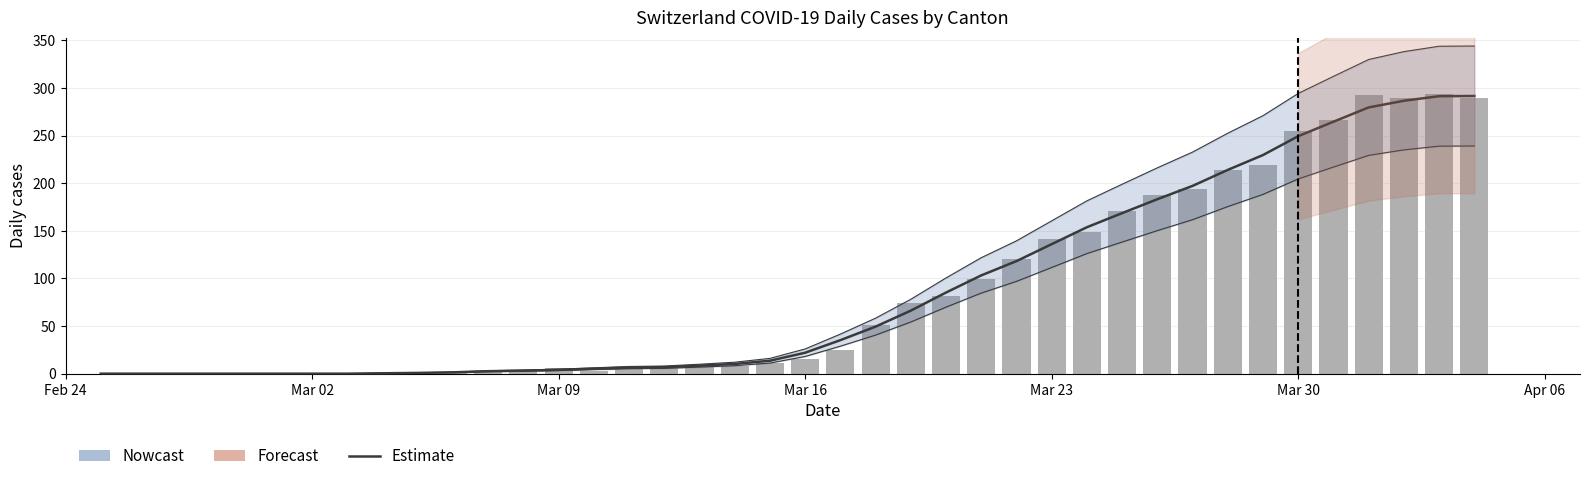

True or false: Estimate has a value of 0.7 at 11.

False